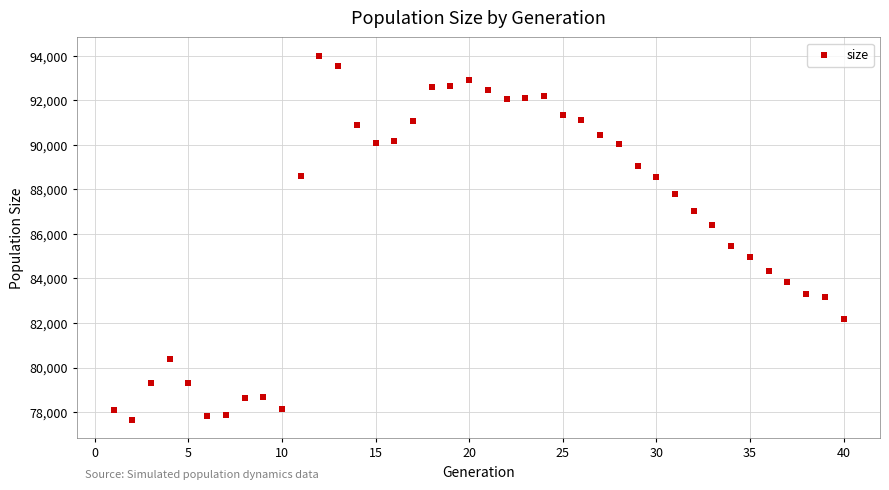

What is the range of X values (max minus min)?

39